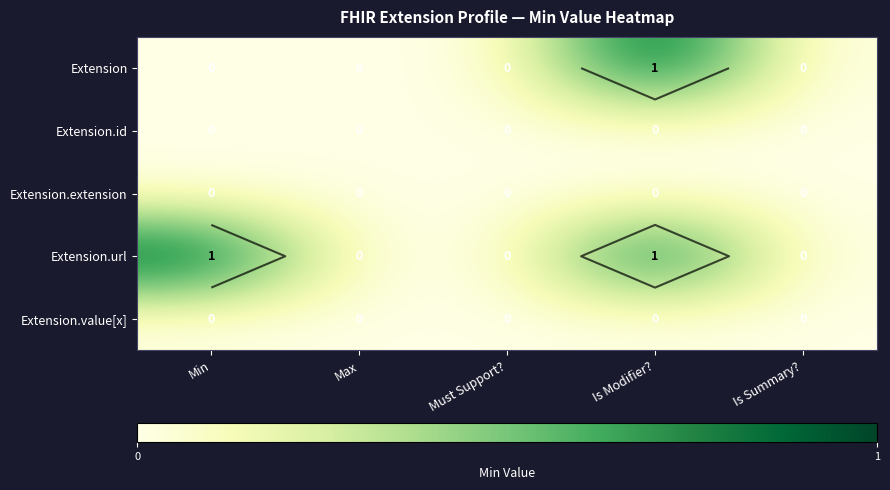

What is the sum of all Extension values?

1